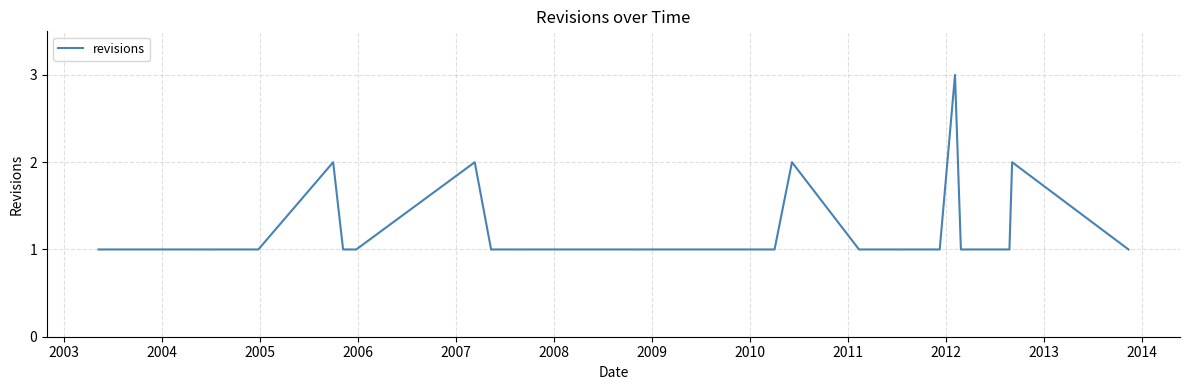

What is the greatest value displayed?

3